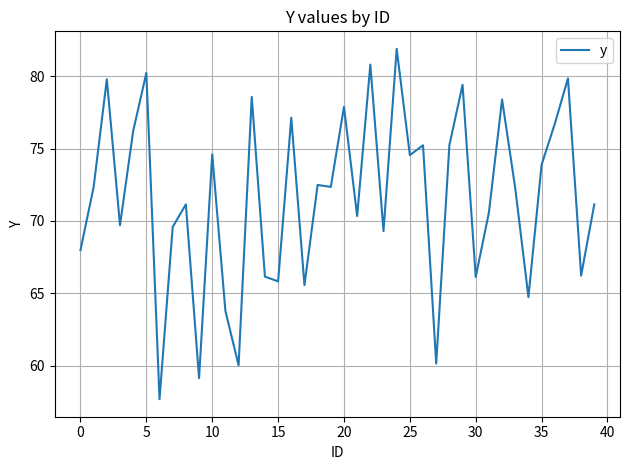

What is the difference between the maximum and minimum values?

24.2